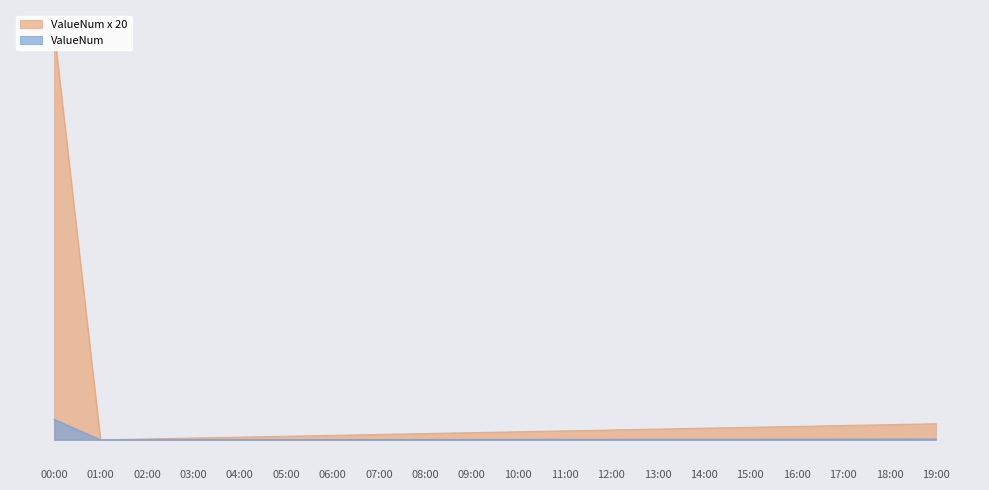

True or false: ValueNum x 20 and ValueNum cross at least once.

False